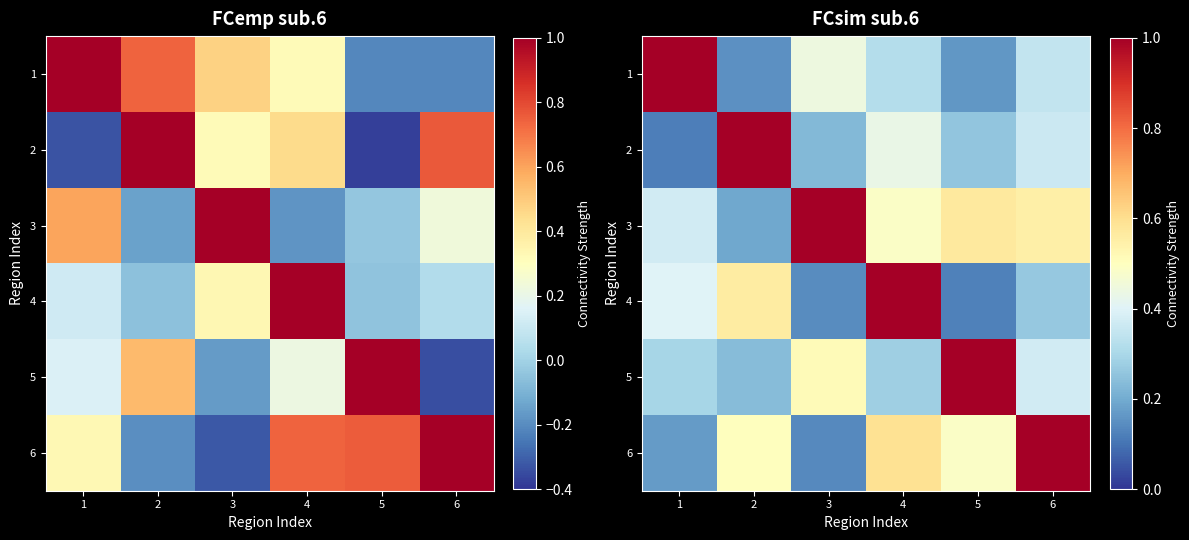

What is the total value across all series at 4?

3.1